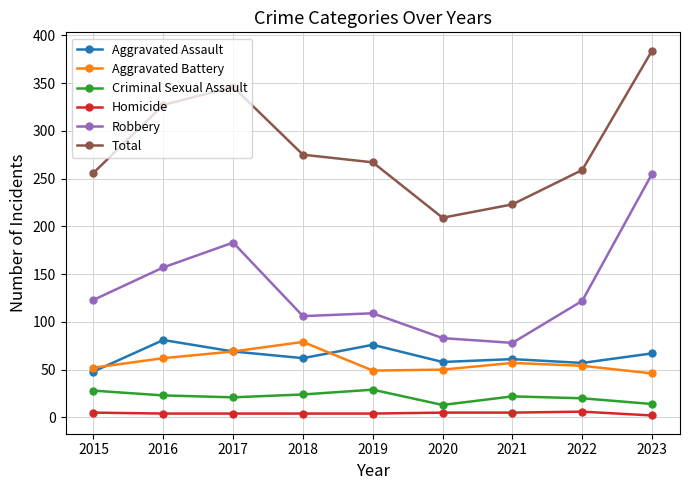

At 2020, list the series in order from smallest to largest.

Homicide, Criminal Sexual Assault, Aggravated Battery, Aggravated Assault, Robbery, Total